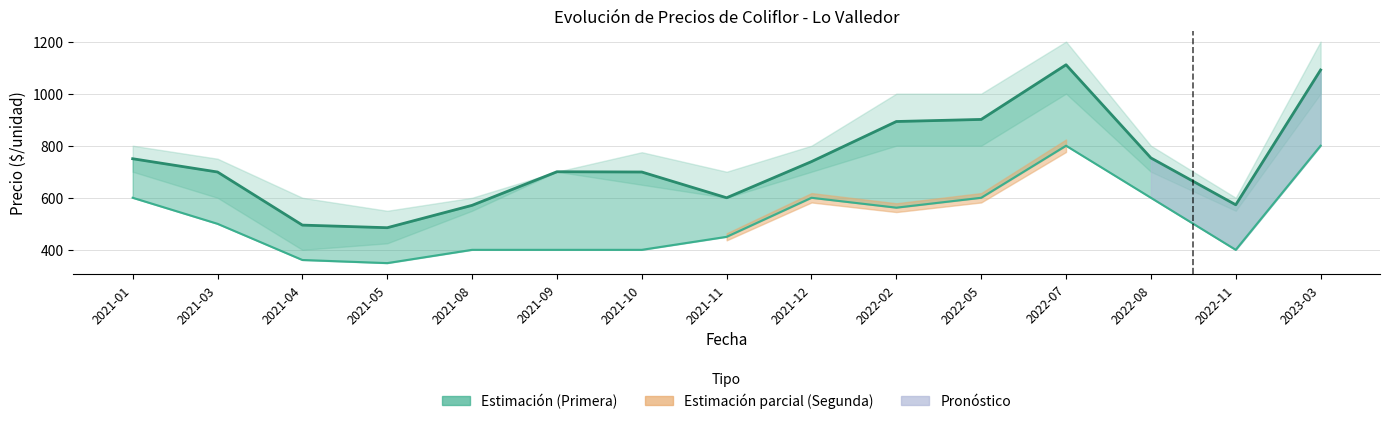

At how many categories does at least one series exceed 961?

2